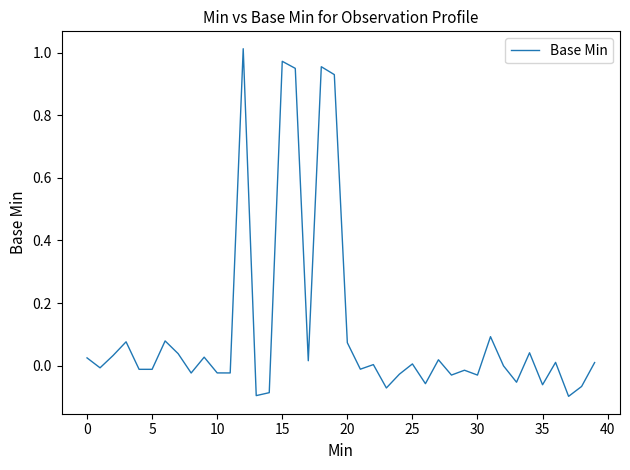

What is the difference between the maximum and minimum values?

1.1